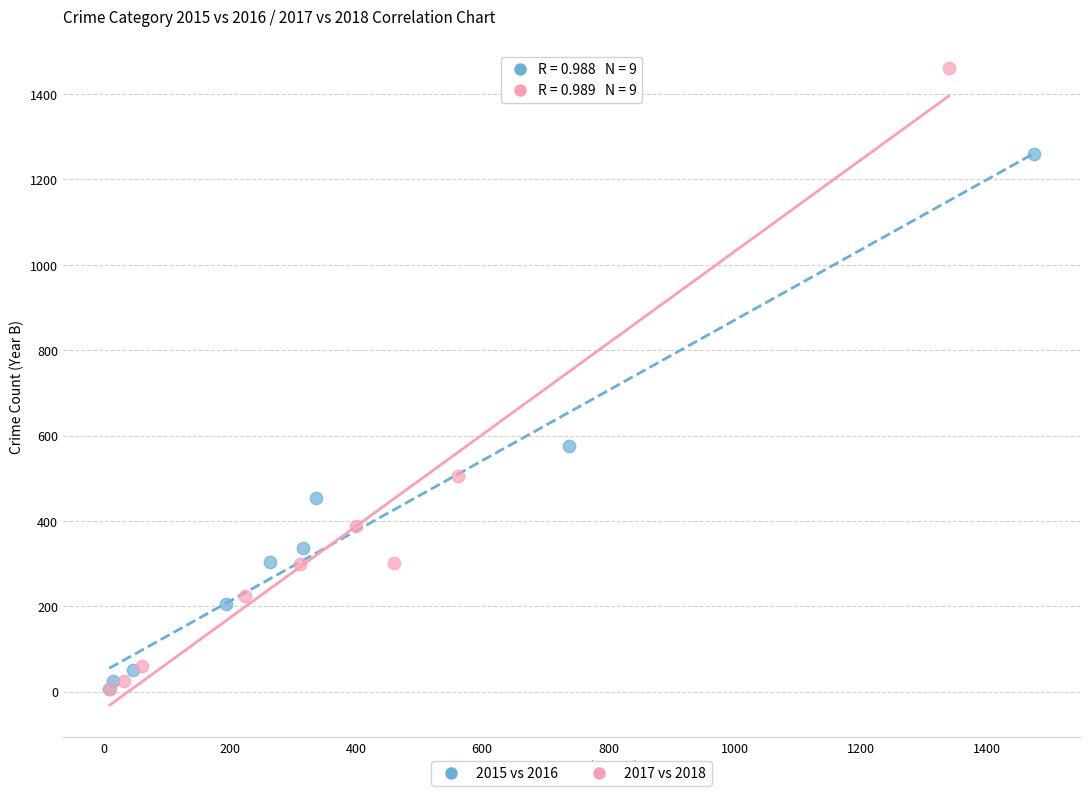

Which series has the largest Y range (max minus min)?

2017 vs 2018